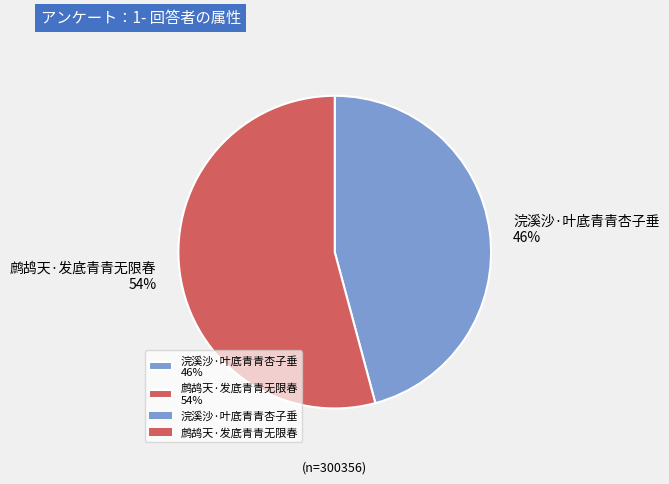

How many segments does this pie chart have?

2